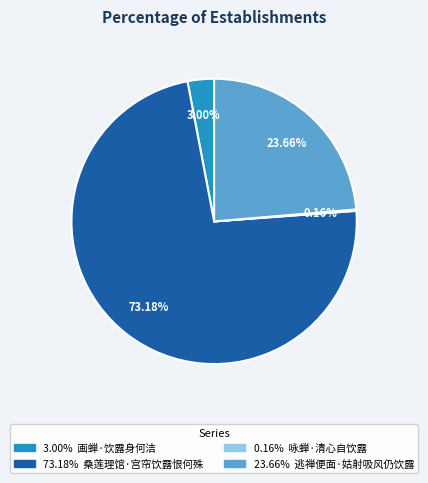

To the nearest percent, what is the difference between the largest and smallest slice percentages?

73%